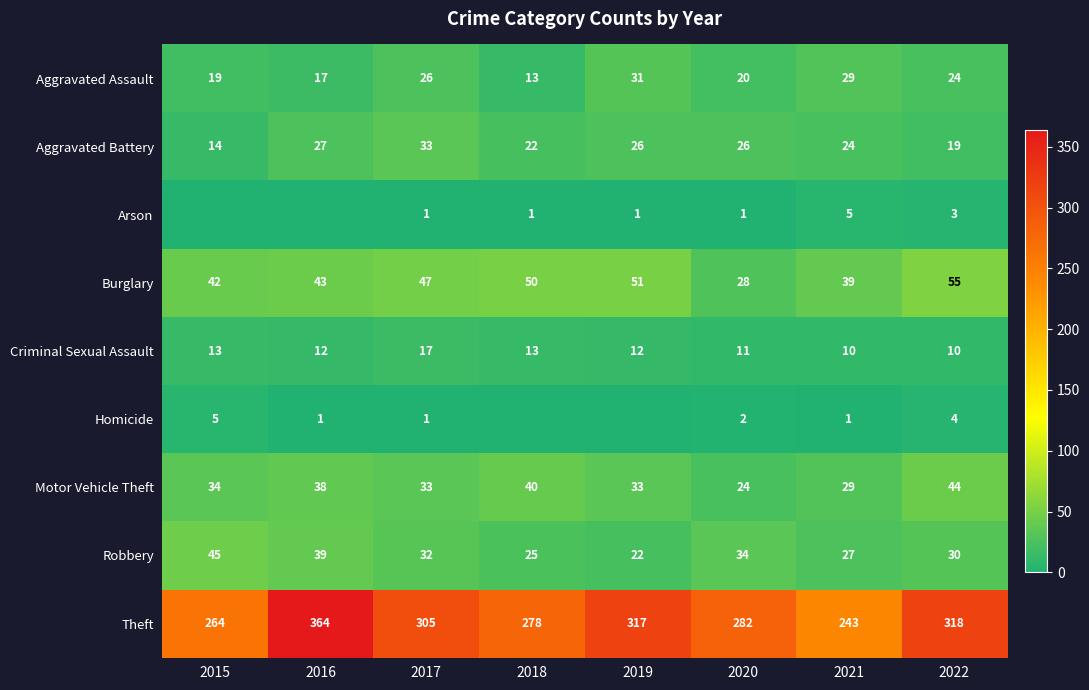

True or false: Motor Vehicle Theft has a value of 34 at 2015.

True